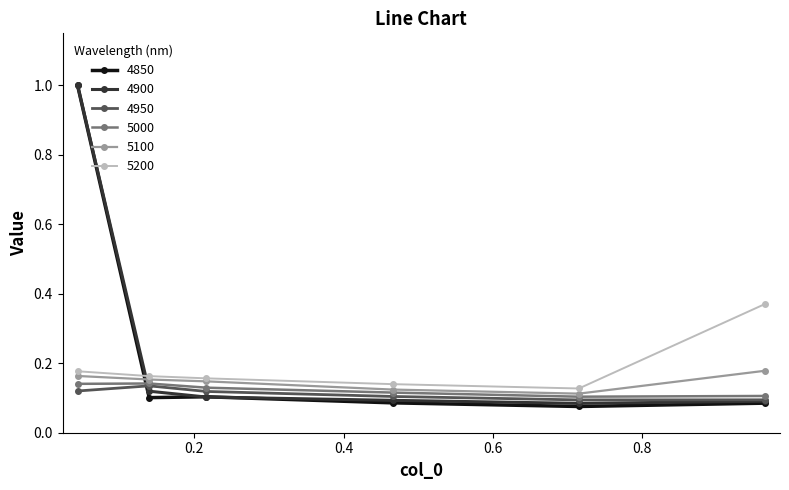

True or false: 5100 has more than 2 points higher than both neighbors.

False